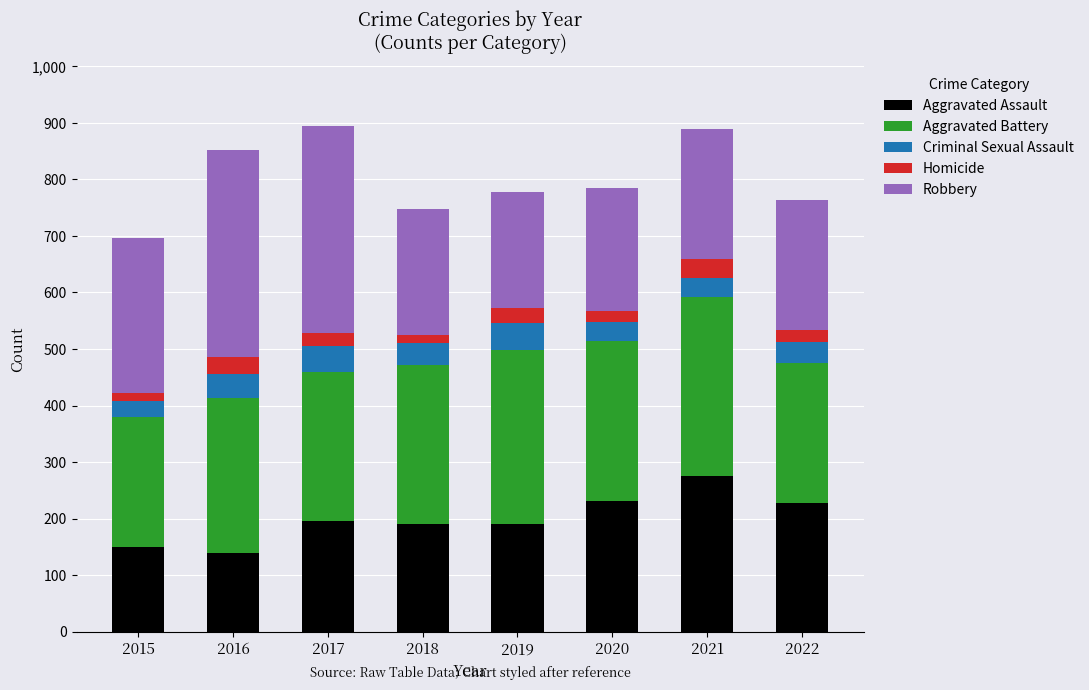

How many data points in Aggravated Assault are less than 196?

4